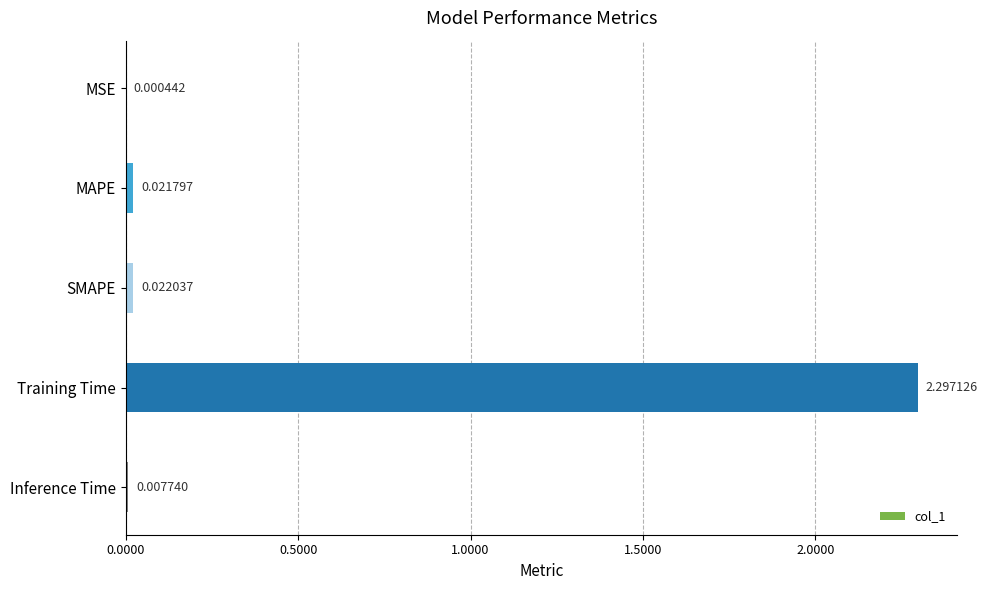

Where is the data nearest to the value 1?

SMAPE